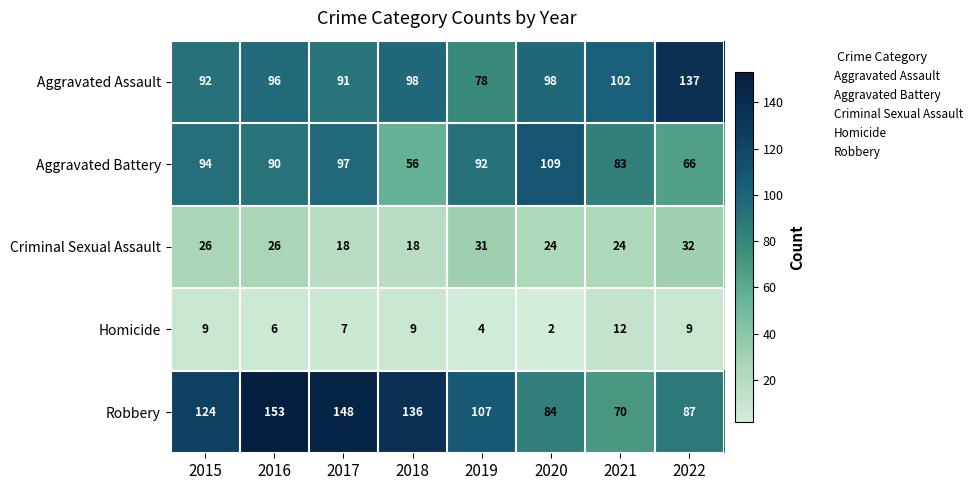

What is the difference between the maximum and minimum values in the Criminal Sexual Assault series?

14